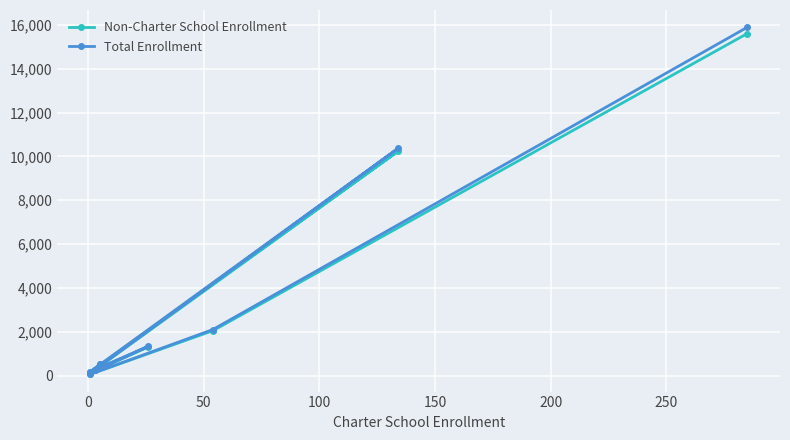

The value of Non-Charter School Enrollment at 150 is 7084. True or false?

False